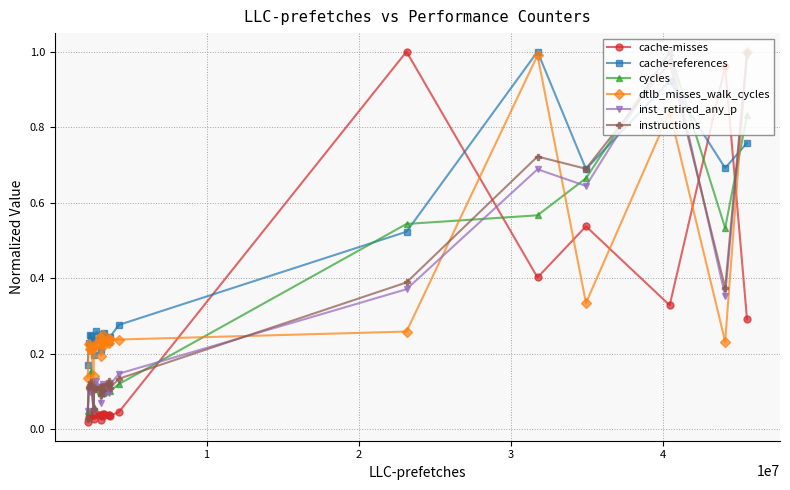

True or false: cache-misses has more than 1 interior local peaks.

True